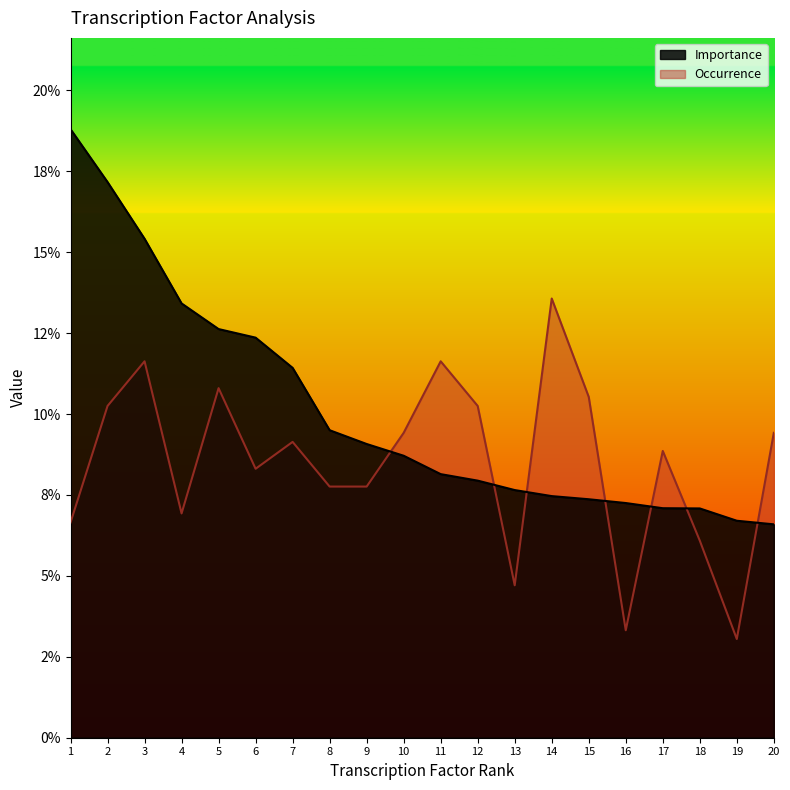

True or false: Importance has more than 2 interior local peaks.

False